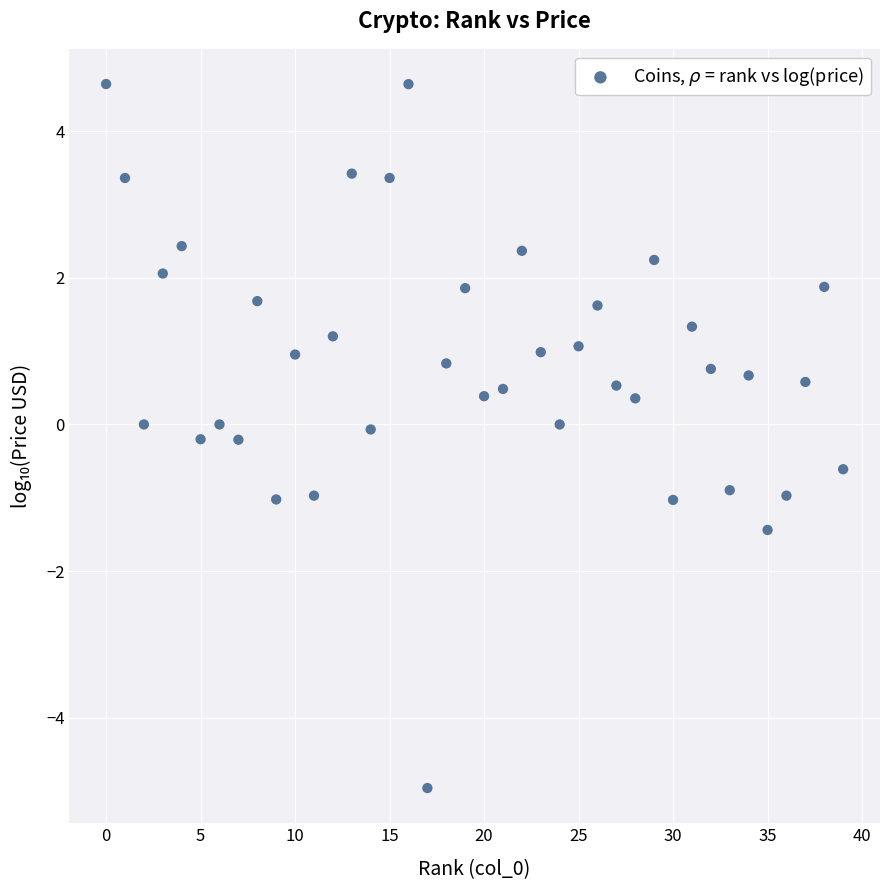

What is the range of Y values (max minus min)?

9.6